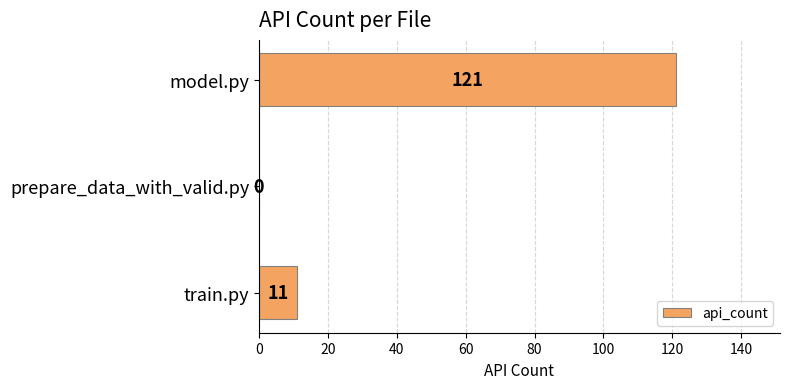

What is the sum of all values?

132